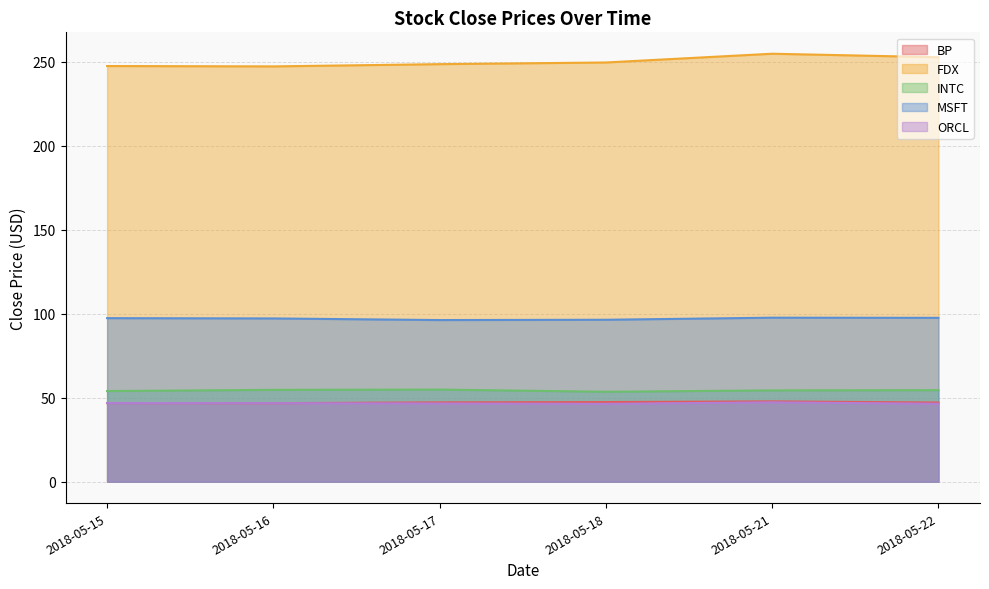

At which label does INTC reach its minimum?

2018-05-18